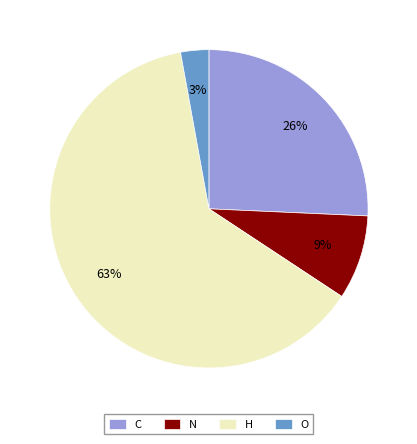

To the nearest percent, what percentage of the pie is N?

9%